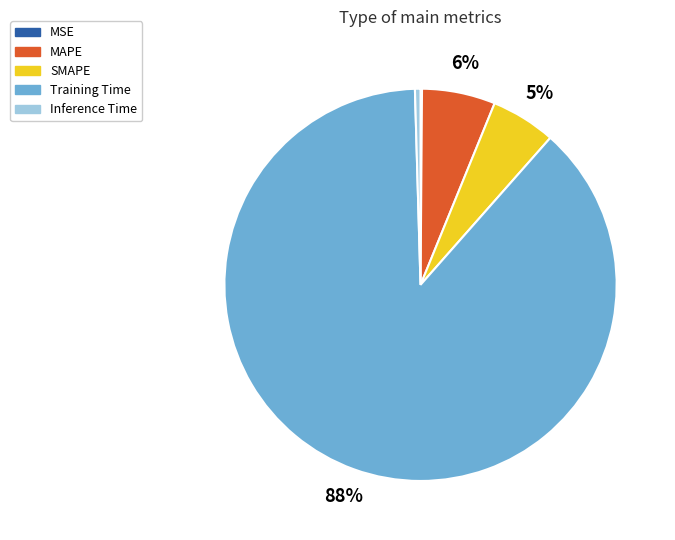

To the nearest percent, what is the average slice percentage?

20%